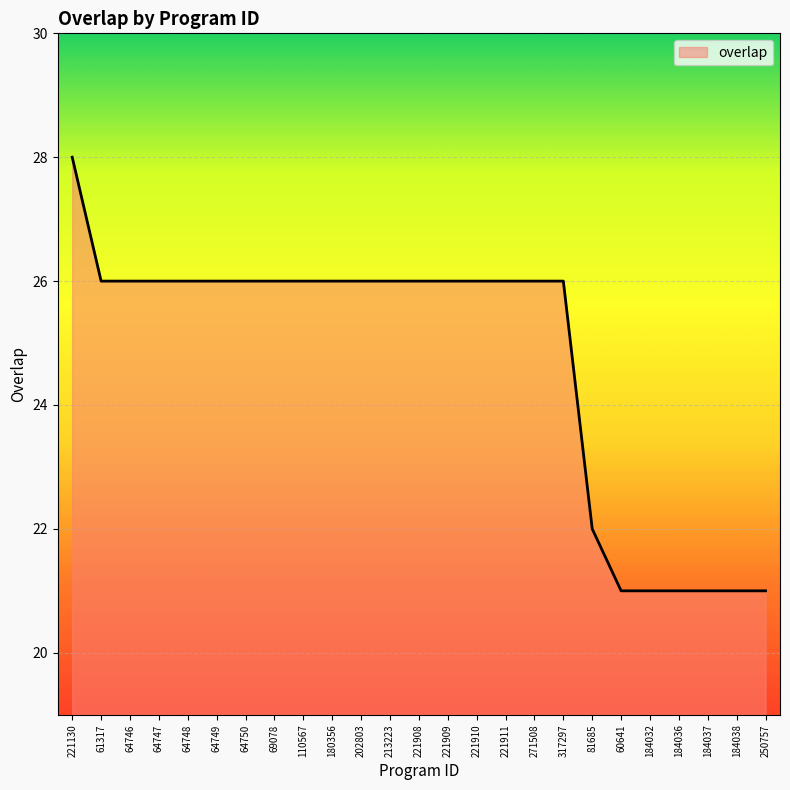

What position from the right is 184038?

2